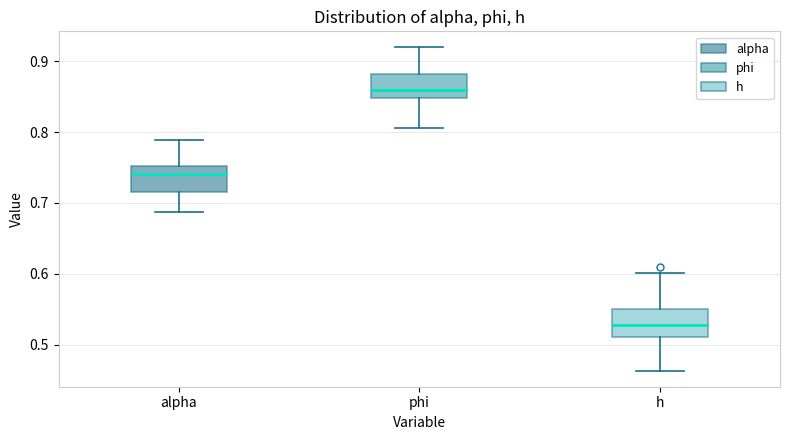

Reading left to right, transcribe this box plot: for each box, give where its median line is, the range the box spans, and where its two whiskers end, as read against the y-axis. The values are not printed on the chart, so give them approximately, as read against the axis.

alpha: median 0.74, box 0.71 to 0.75, whiskers 0.69 to 0.79
phi: median 0.86, box 0.85 to 0.88, whiskers 0.81 to 0.92
h: median 0.53, box 0.51 to 0.55, whiskers 0.46 to 0.60